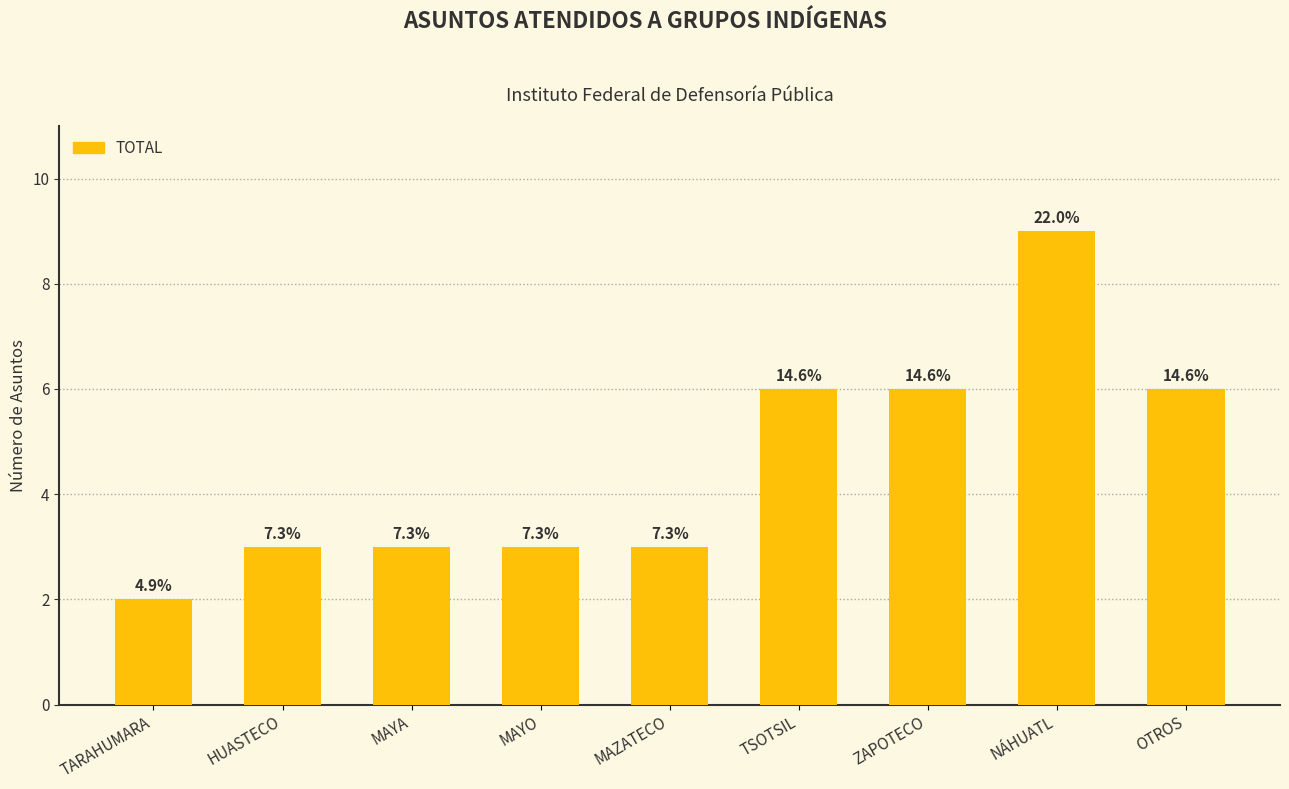

Does the chart contain any negative values?

No